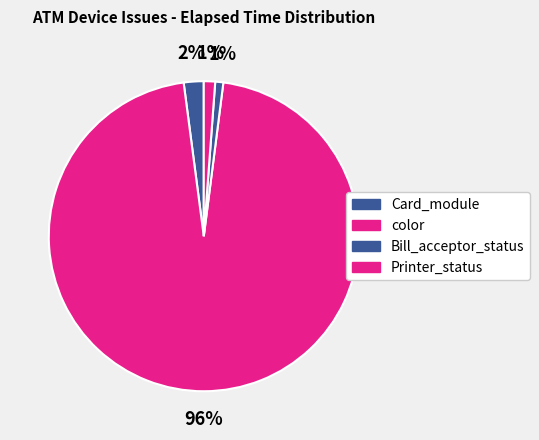

Count the number of slices in the pie.

4